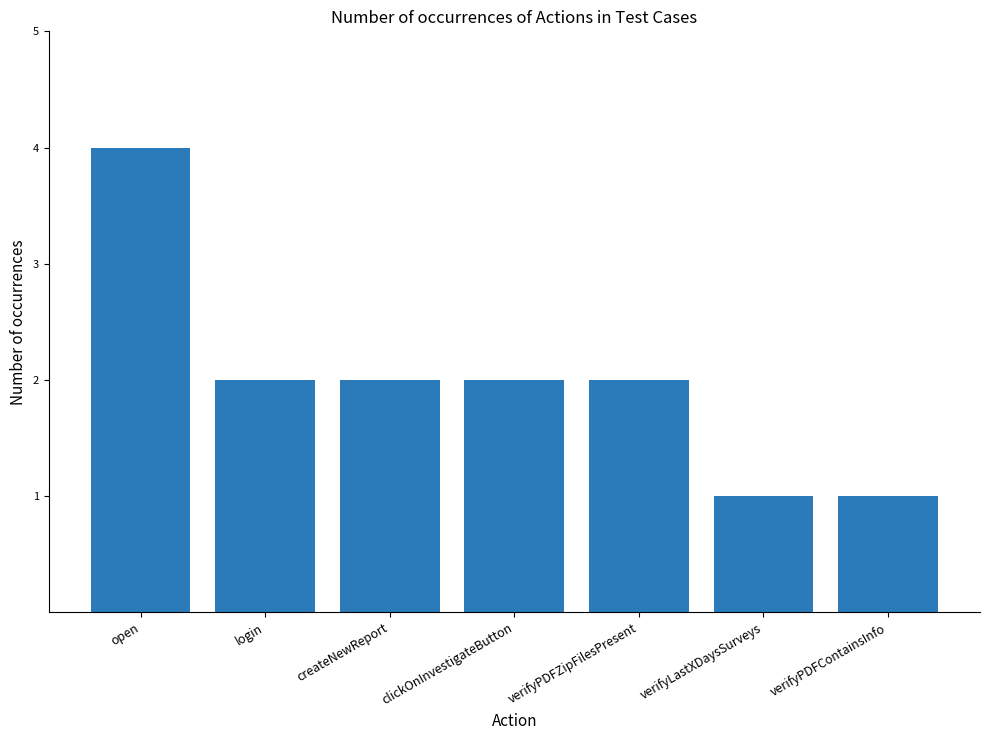

What is the value of the 7th bar from the left?

1